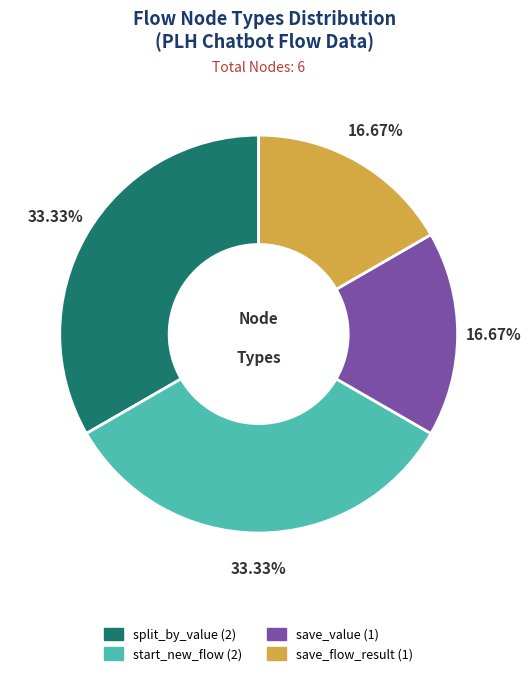

Approximately how many times larger is the value at save_flow_result compared to save_value?

1.0